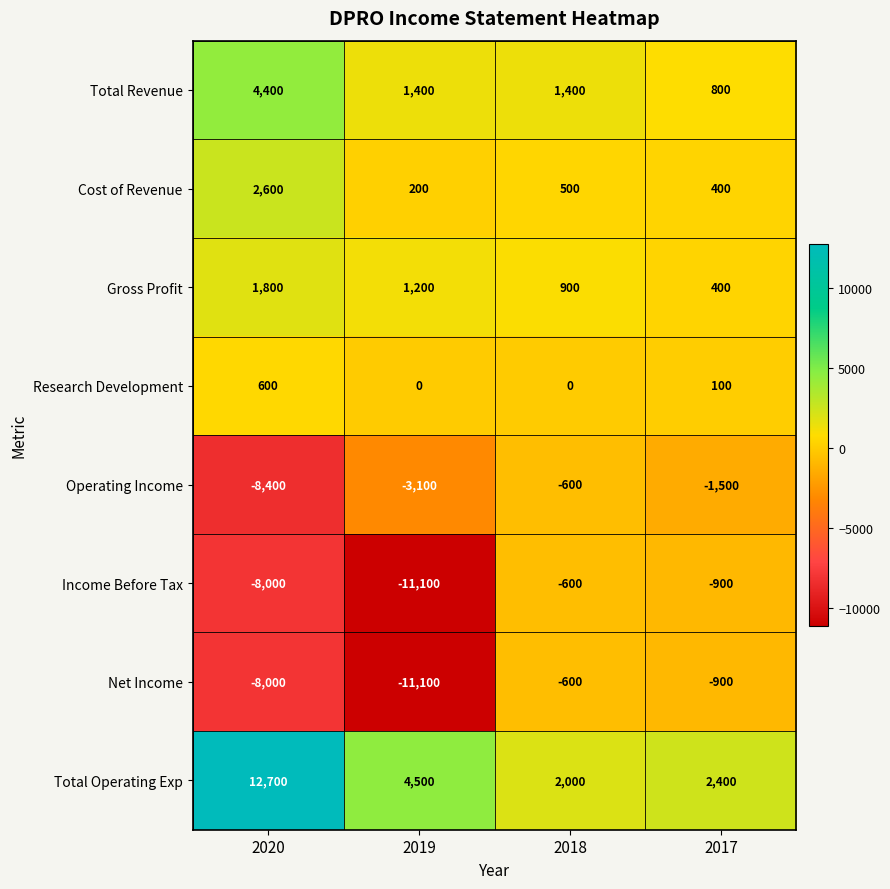

What is the spread (max minus min) of values at 2018?

2600